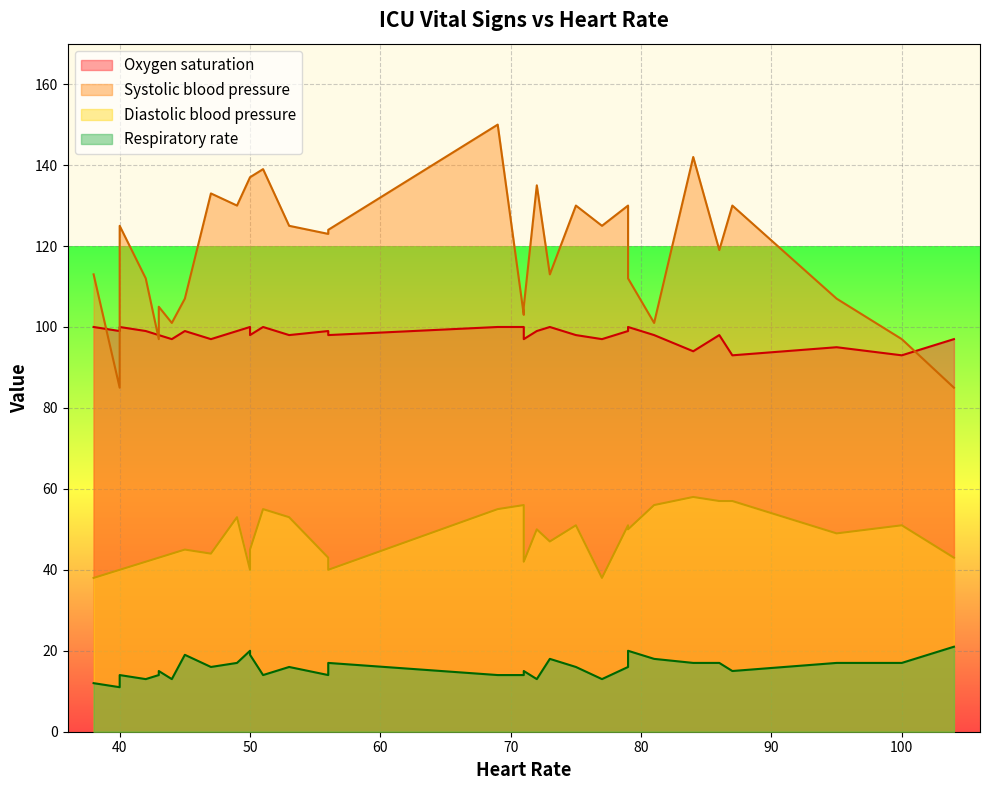

What is the average value of the Systolic blood pressure series?

118